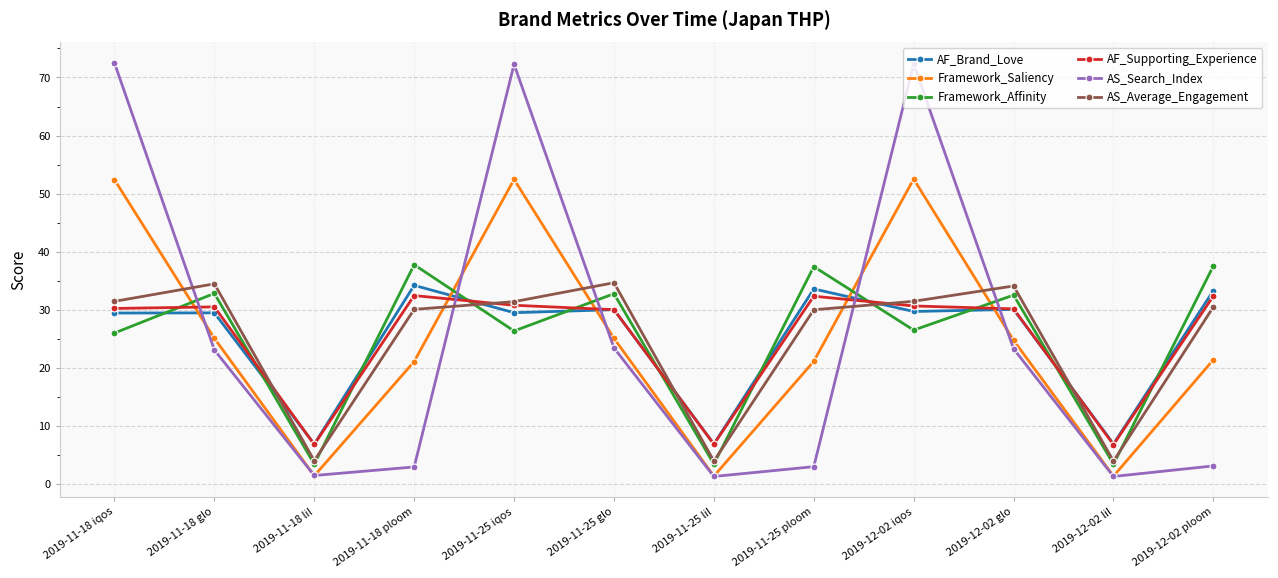

What position from the right is 2019-11-25 iqos?

8